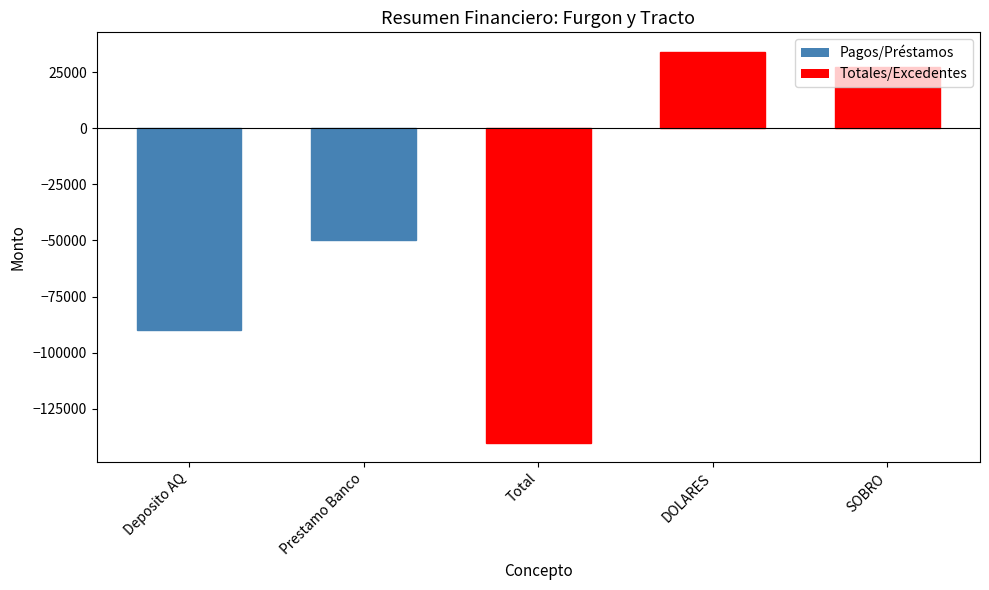

Reading left to right, what are all the values shown in this chart?

-90000	-50000	-140000	34000	27120